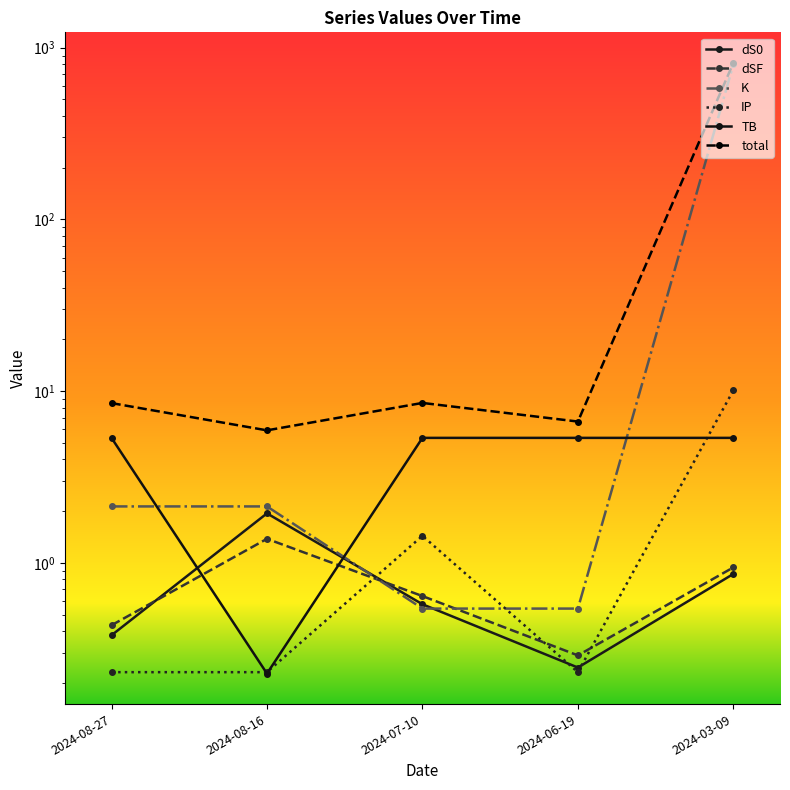

What are all the series names shown in the legend?

dS0, dSF, K, IP, TB, total